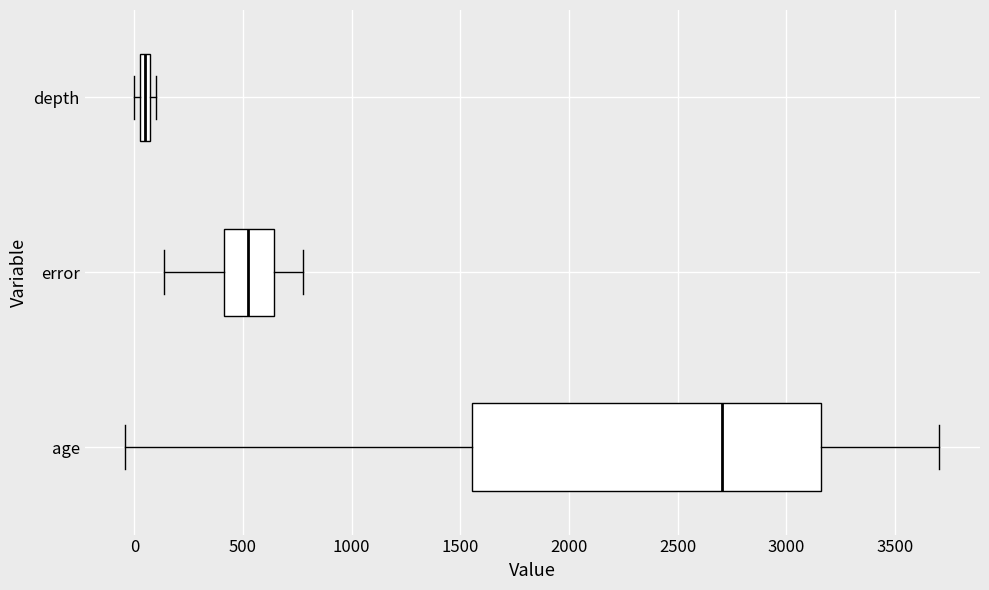

Which box's median line is the furthest to the right?

age